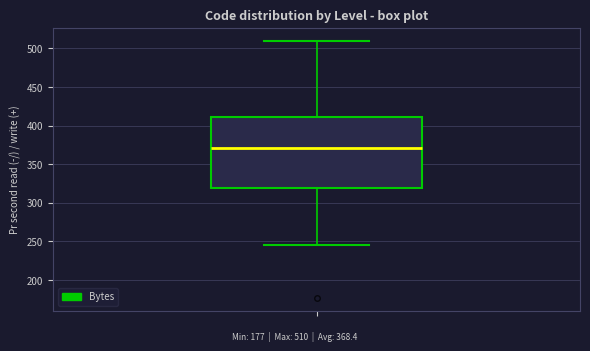

Transcribe this box plot: give where the median line is, the range the box spans, and where the two whiskers end, as read against the y-axis. The values are not printed on the chart, so give them approximately, as read against the axis.

median 370, box 320 to 410, whiskers 245 to 510